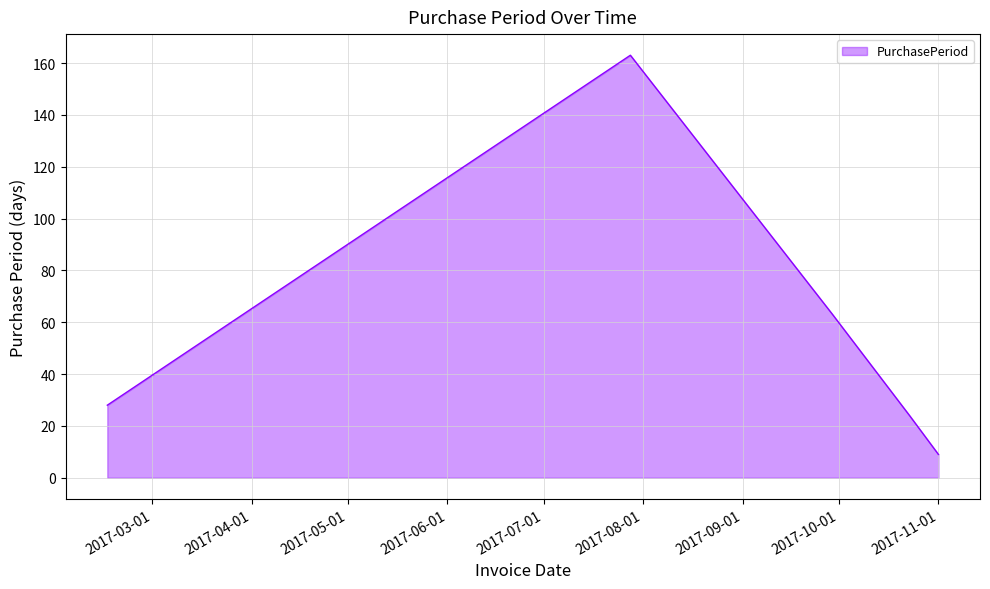

What is the smallest value displayed?

9